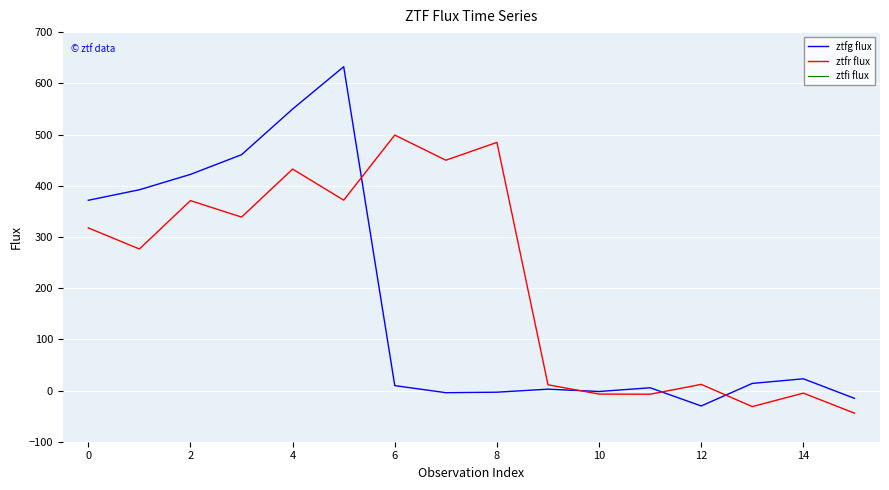

What is the maximum value for ztfr flux?

499.0